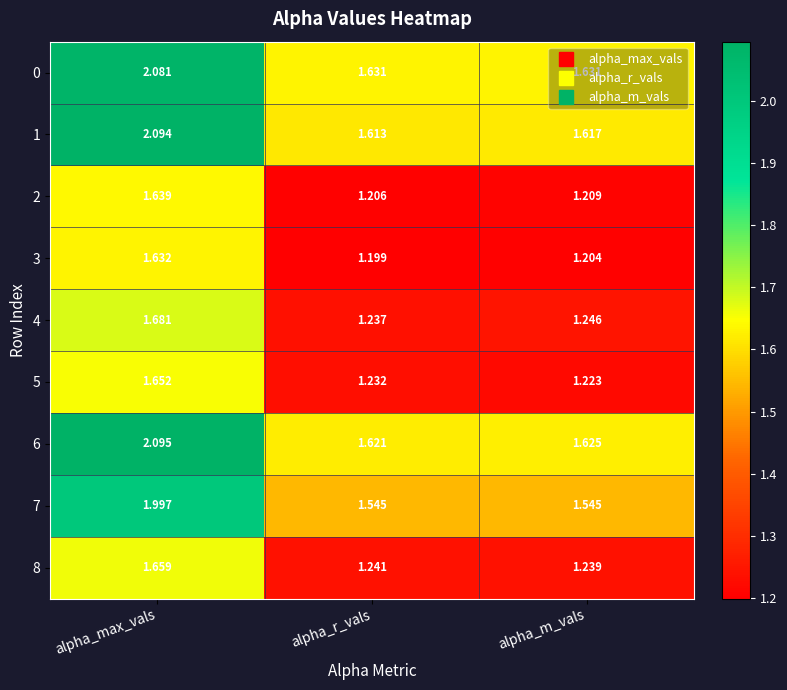

Where is 8 nearest to the value 1?

alpha_m_vals